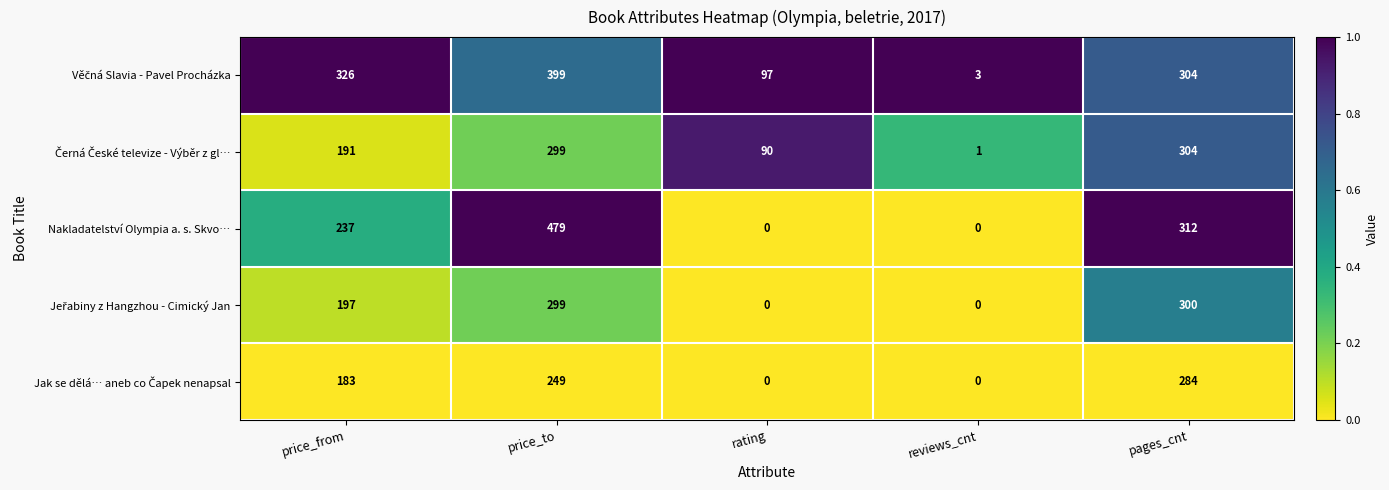

True or false: Nakladatelství Olympia a. s. Skvo… has a value of 0 at rating.

True